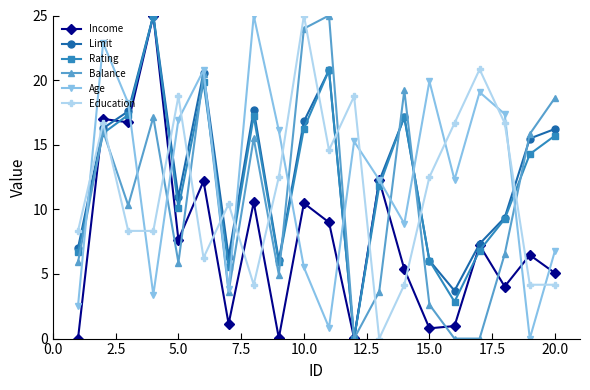

How many interior local peaks does the Balance series have?

6